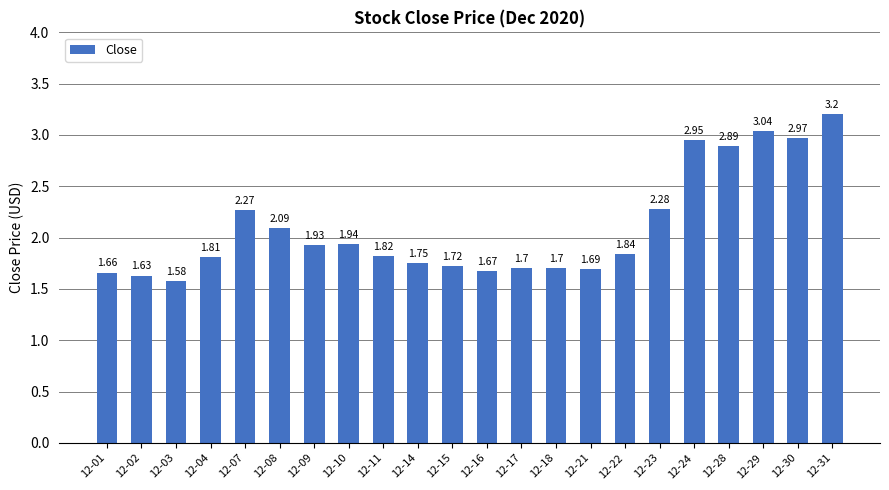

What is the average value?

2.1